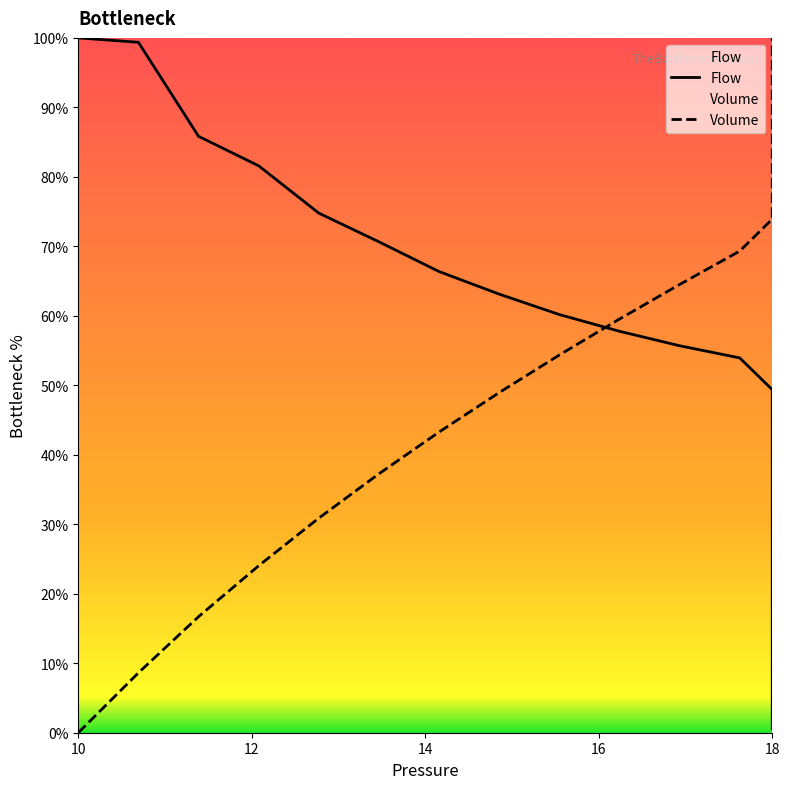

What is the label of the 21st point from the left?

18